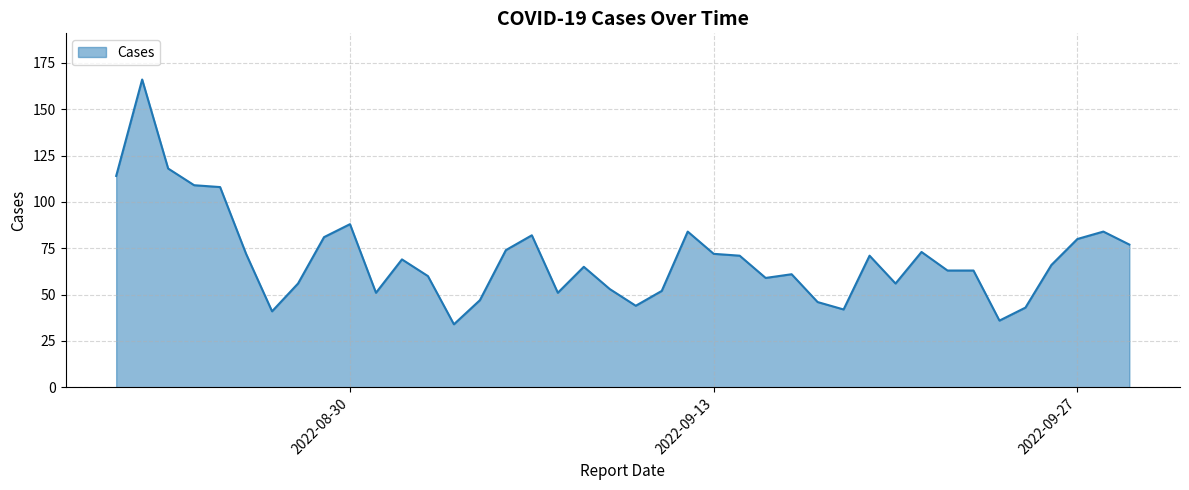

What is the maximum value shown in the chart?

166